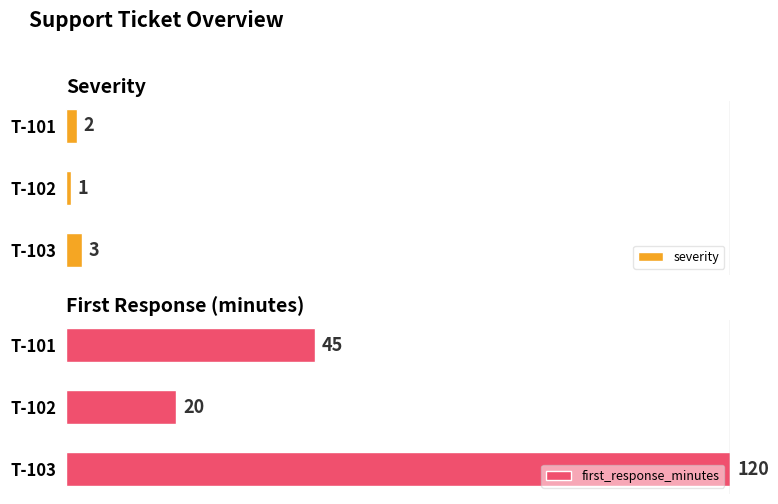

How many series are shown in this chart?

2